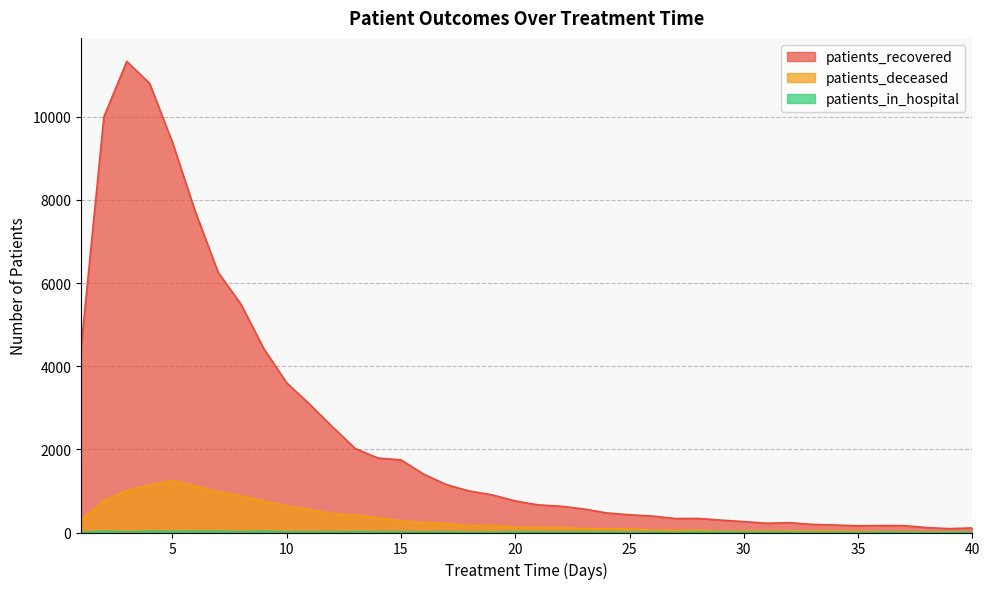

True or false: patients_in_hospital has a value of 44 at 2.

False